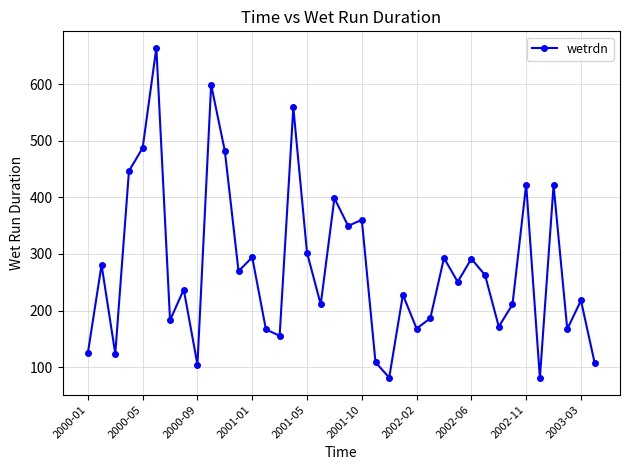

What is the smallest value displayed?

80.7